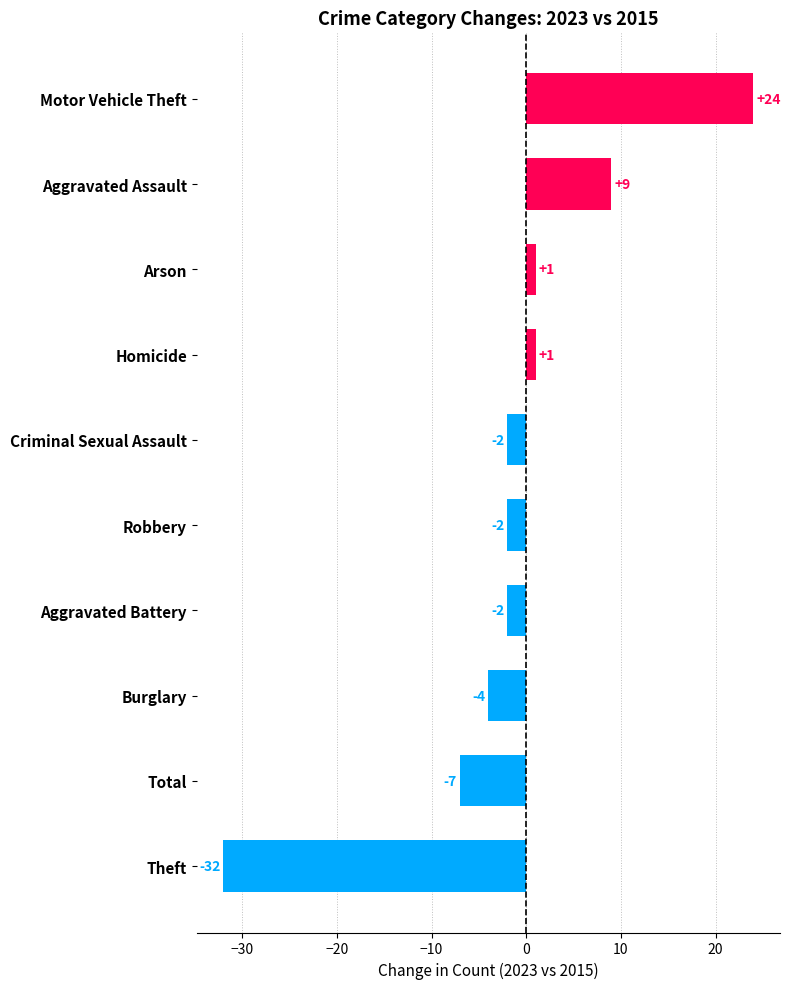

What is the label of the 8th bar from the top?

Burglary